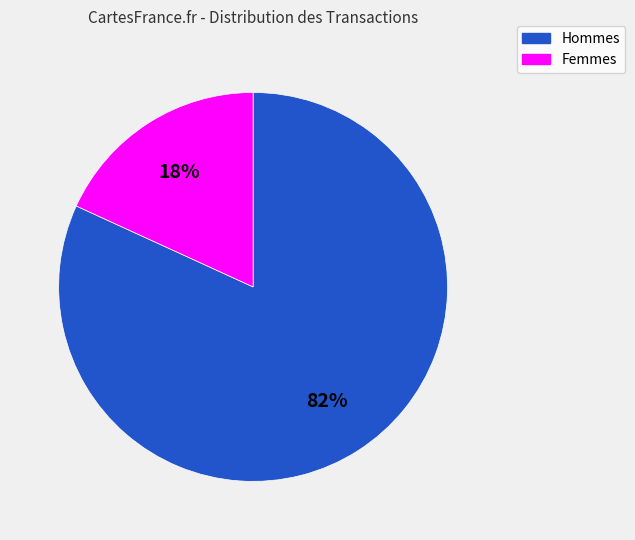

The Hommes slice represents 82% of the pie. True or false?

True